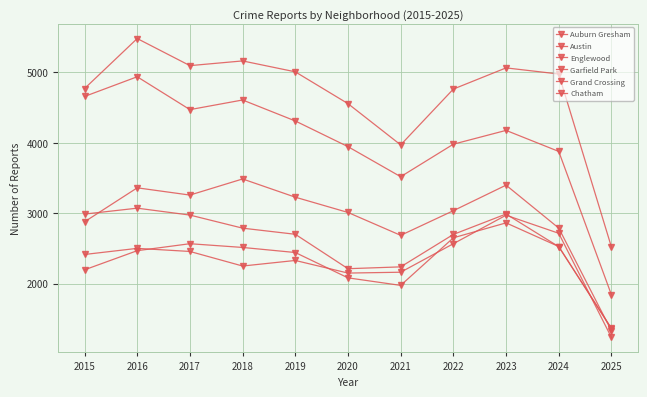

At which category is the sum across all series the highest?

2016